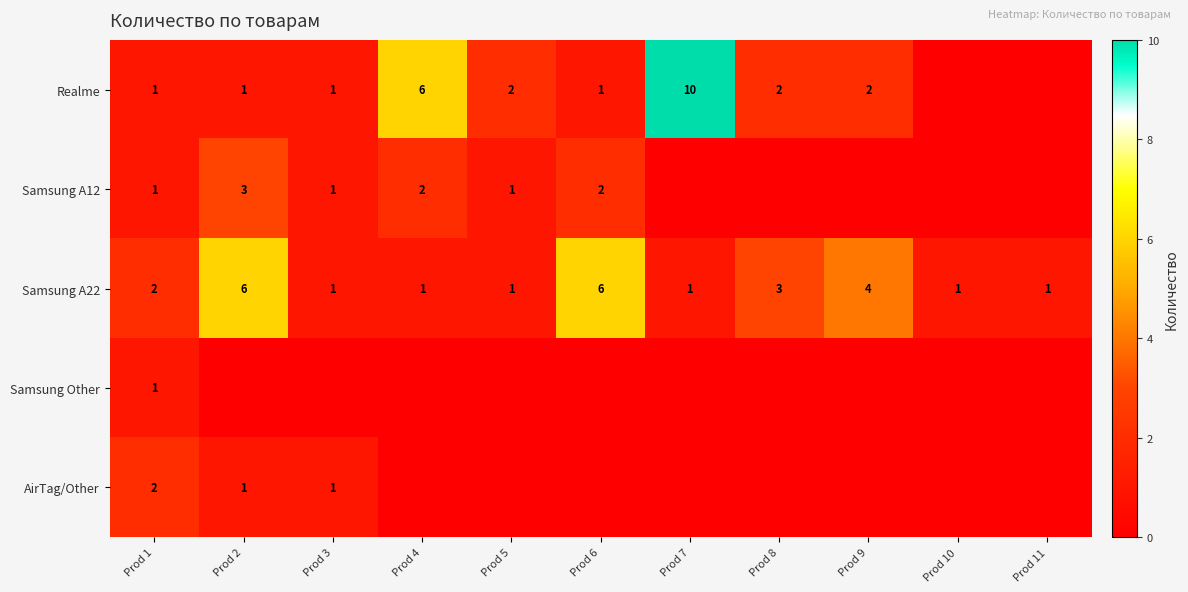

What is the difference between the highest and lowest values at Prod 4?

6